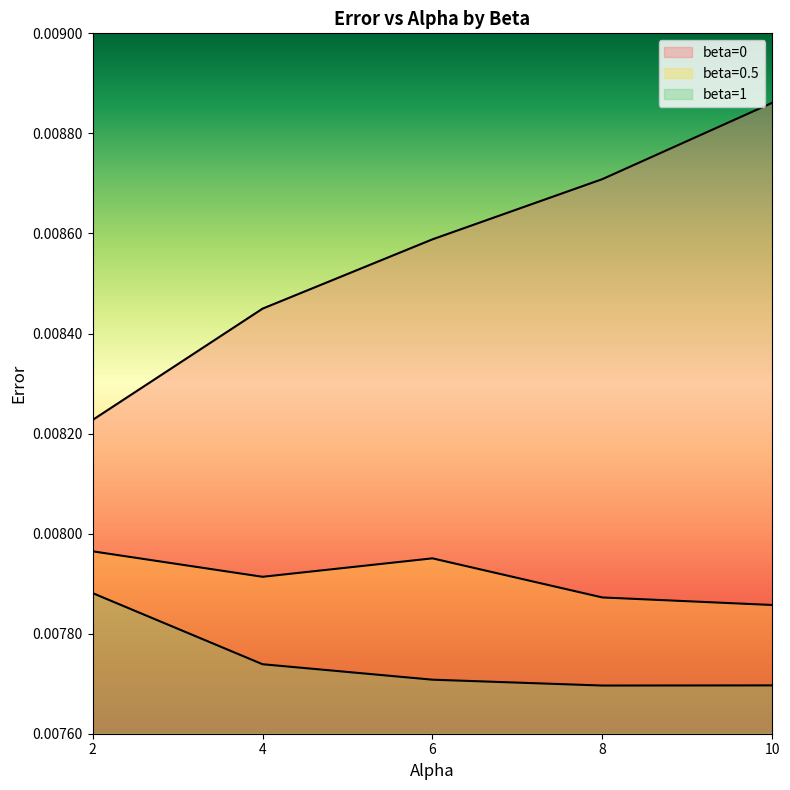

True or false: beta=0.5 and beta=1 intersect in this chart.

False